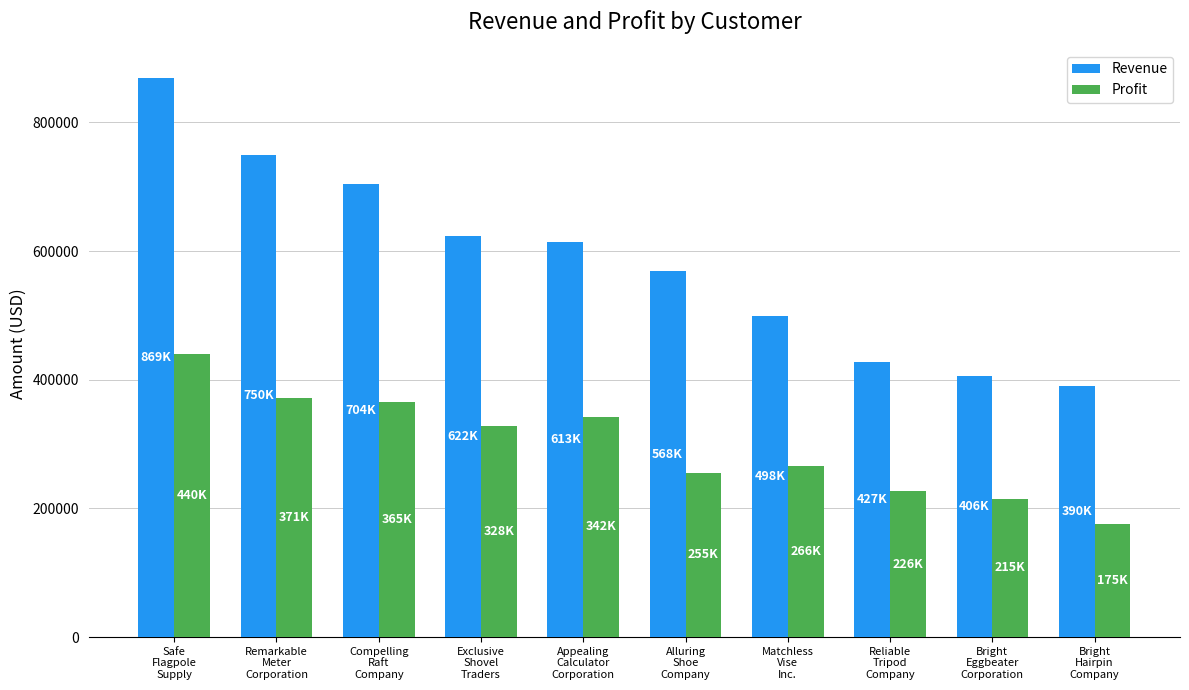

Is it true that Profit equals 117761 at Remarkable
Meter
Corporation?

False